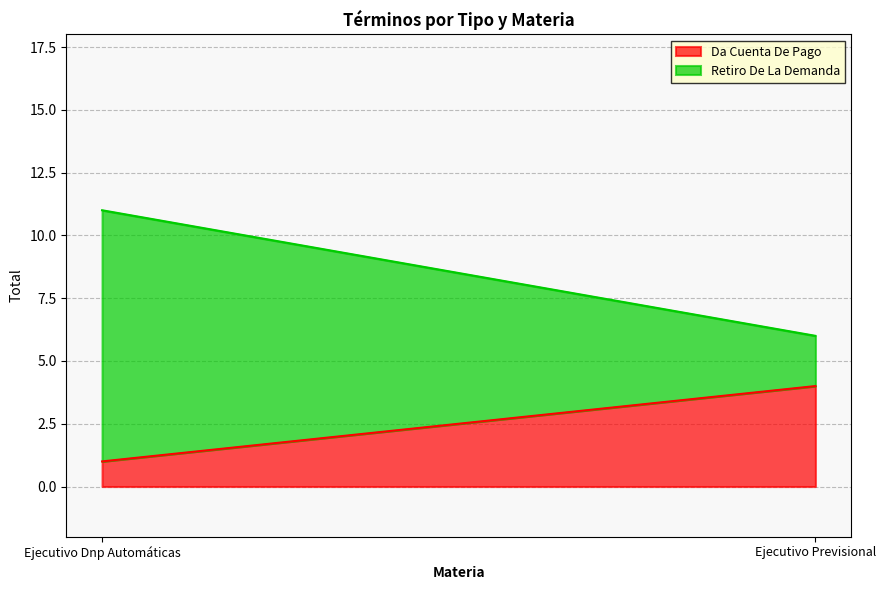

Where is Da Cuenta De Pago nearest to the value 2?

Ejecutivo Dnp Automáticas